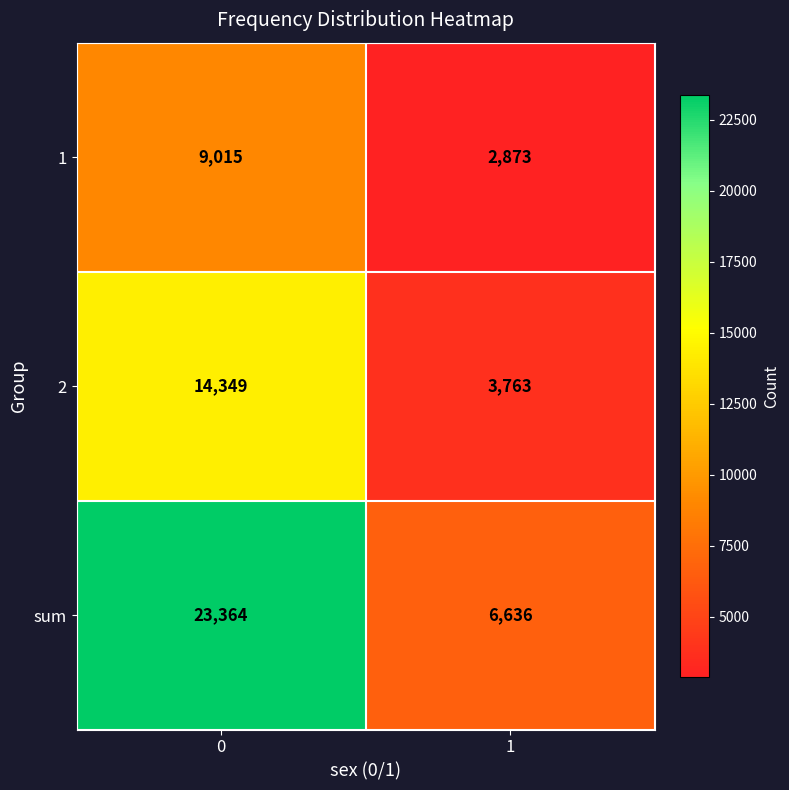

Is it true that 1 equals 11998 at 0?

False